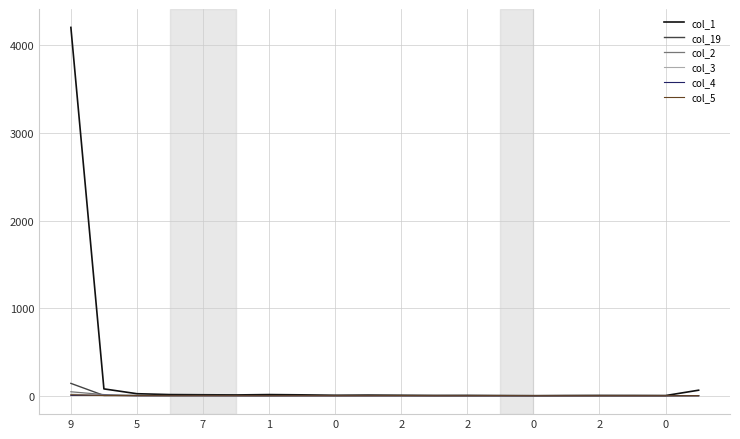

What is the average value of the col_1 series?

223